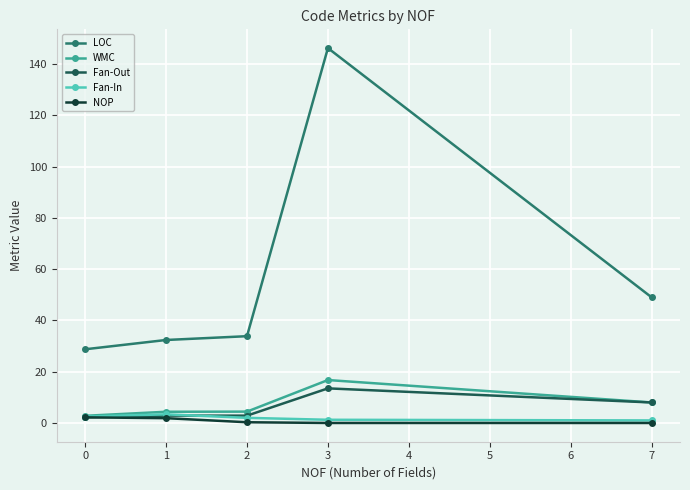

True or false: LOC and Fan-In intersect in this chart.

False